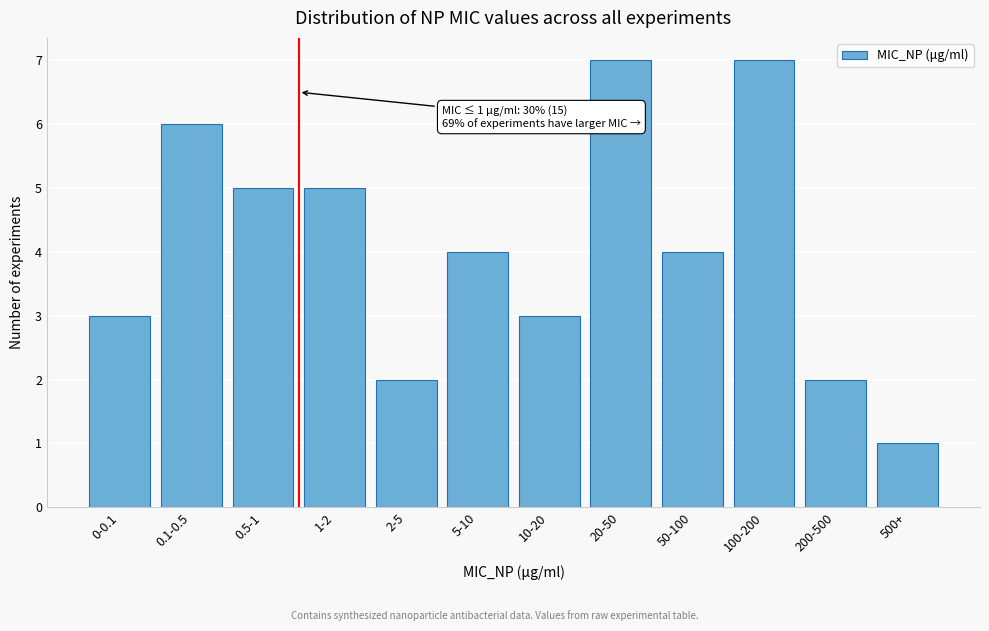

Reading left to right, extract all data points from this chart.

3	6	5	5	2	4	3	7	4	7	2	1